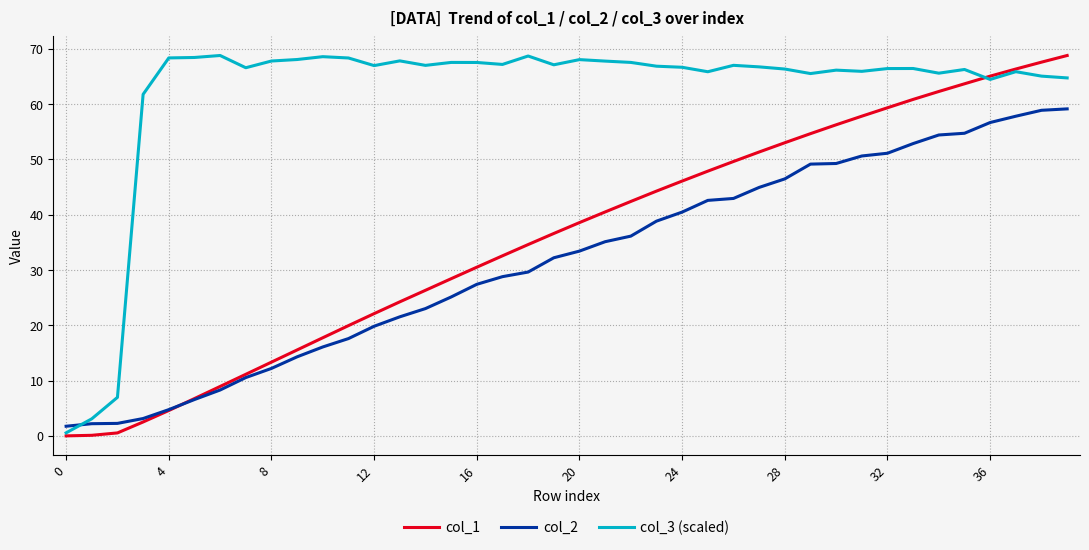

What is the sum of all col_1 values?

1433.6